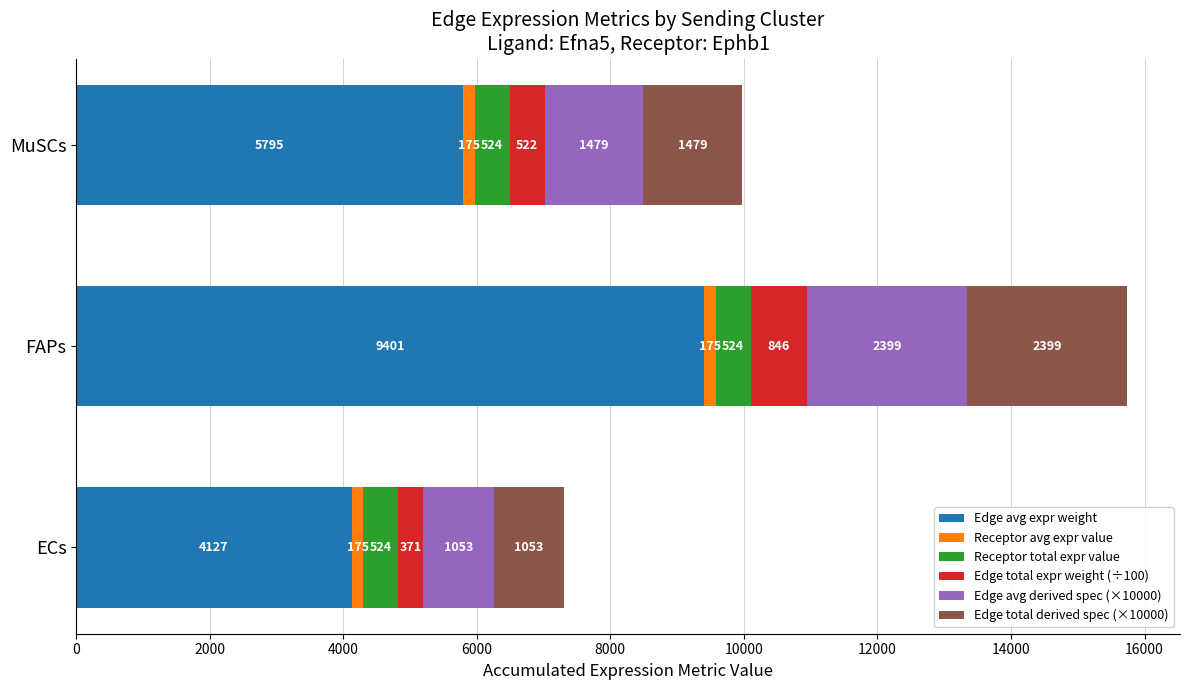

The value of Edge avg expr weight at MuSCs is 5795.4. True or false?

True